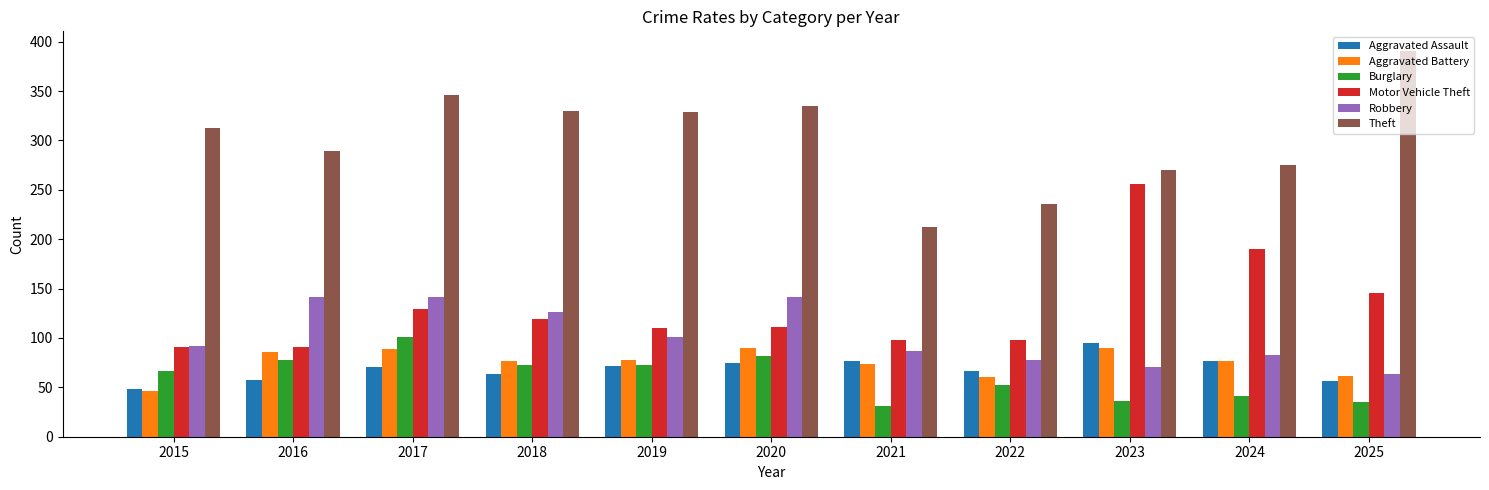

At which category is the sum across all series the highest?

2017